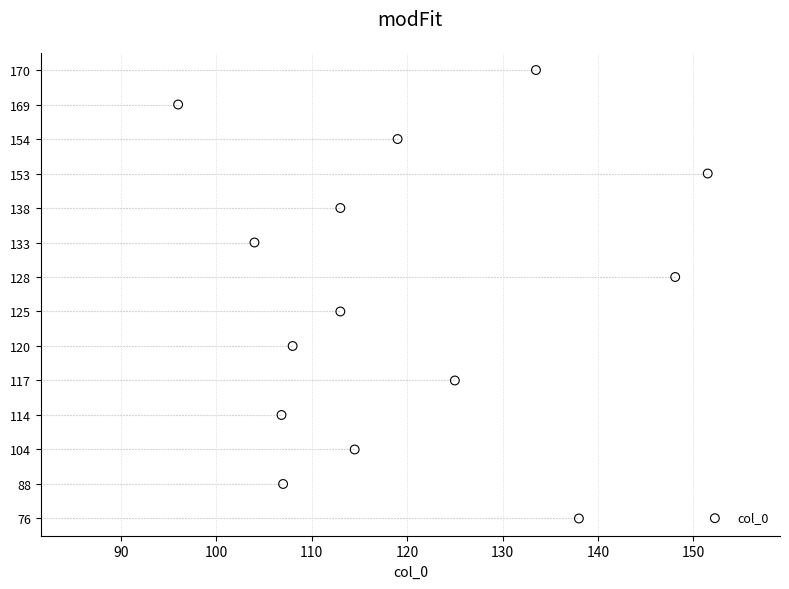

What is the change in value from 110 to 120?

+1